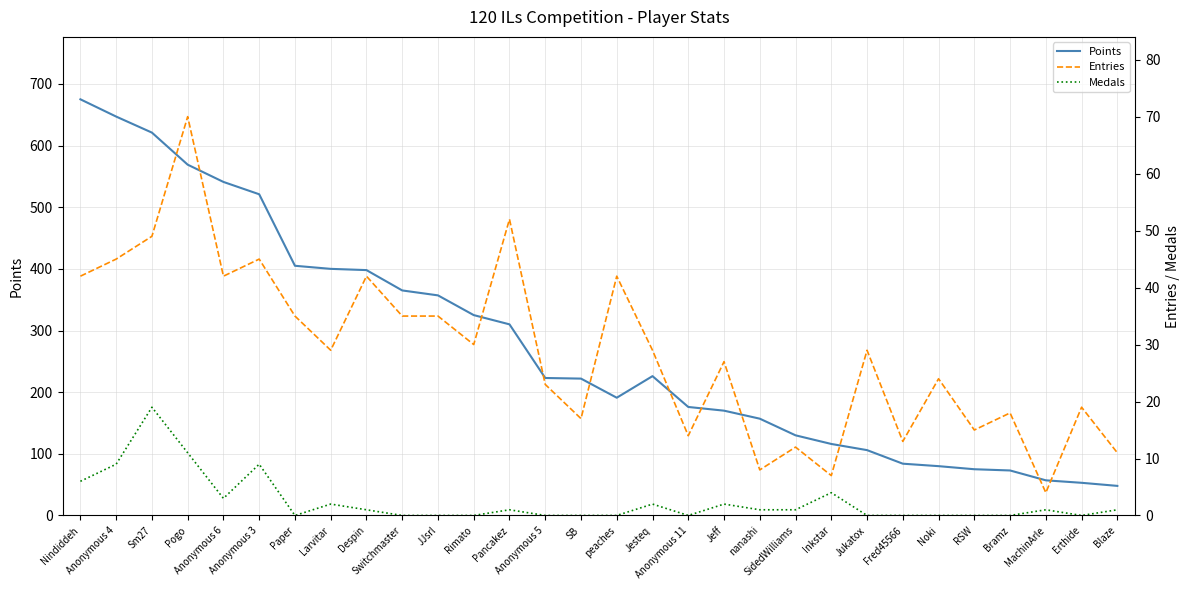

What is the value of the Entries point at the 16th from the left?

42